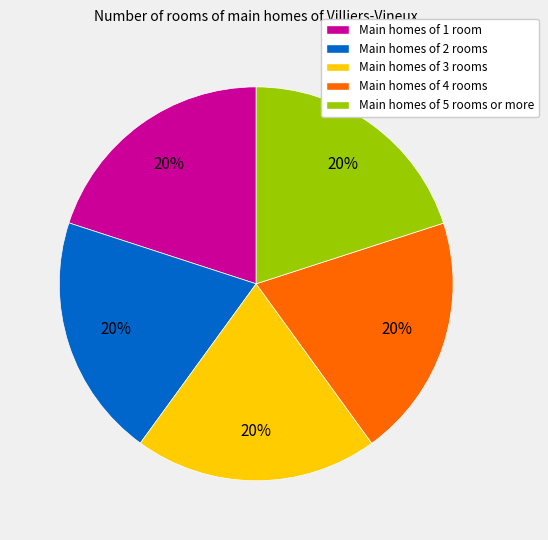

Does Main homes of 2 rooms account for over 50% of the chart?

No